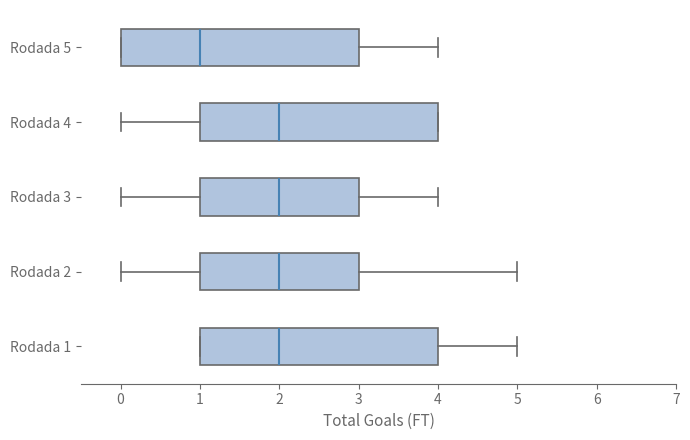

Reading bottom to top, transcribe this box plot: for each box, give where its median line is, the range the box spans, and where its two whiskers end, as read against the x-axis. The values are not printed on the chart, so give them approximately, as read against the axis.

Rodada 1: median 2, box 1 to 4, whiskers 1 to 5
Rodada 2: median 2, box 1 to 3, whiskers 0 to 5
Rodada 3: median 2, box 1 to 3, whiskers 0 to 4
Rodada 4: median 2, box 1 to 4, whiskers 0 to 4
Rodada 5: median 1, box 0 to 3, whiskers 0 to 4